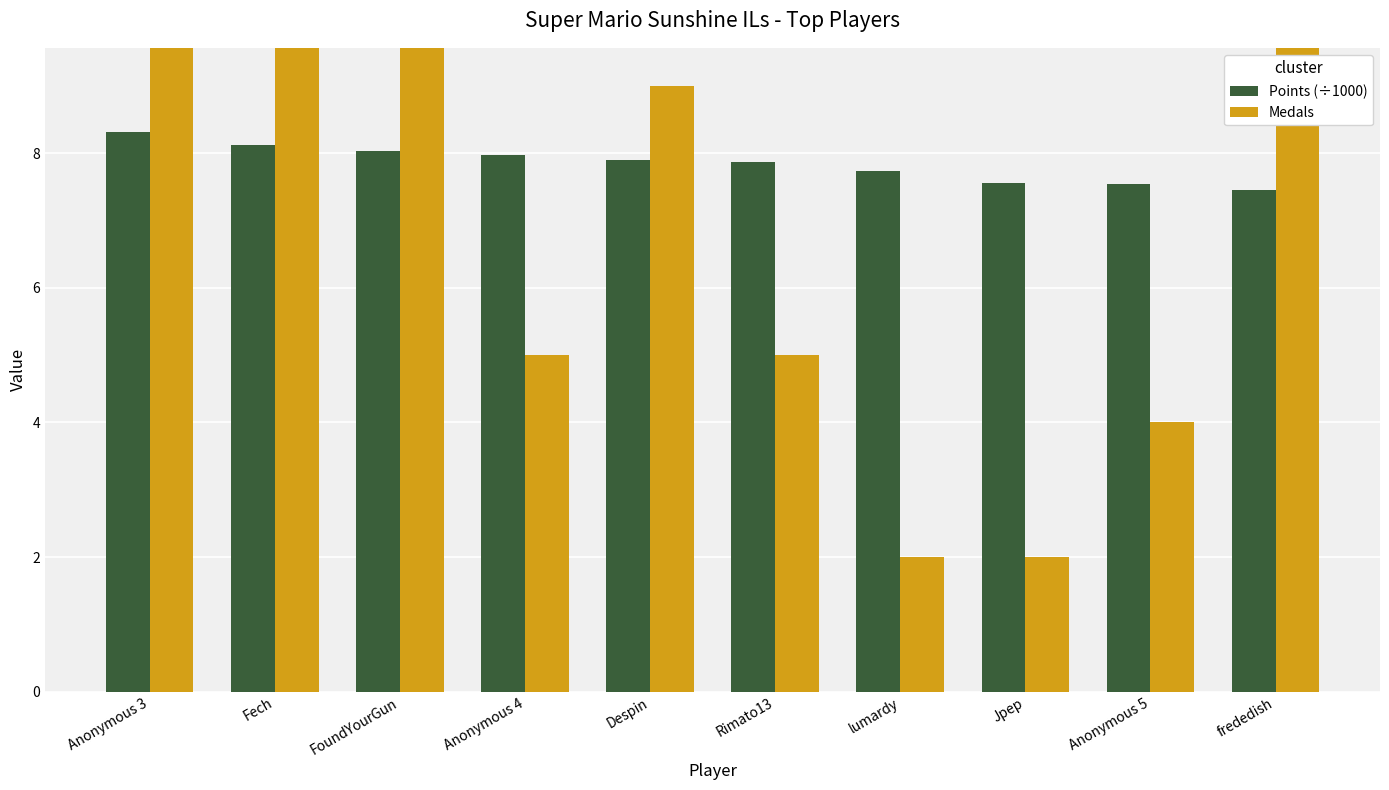

At how many categories does at least one series exceed 12?

3